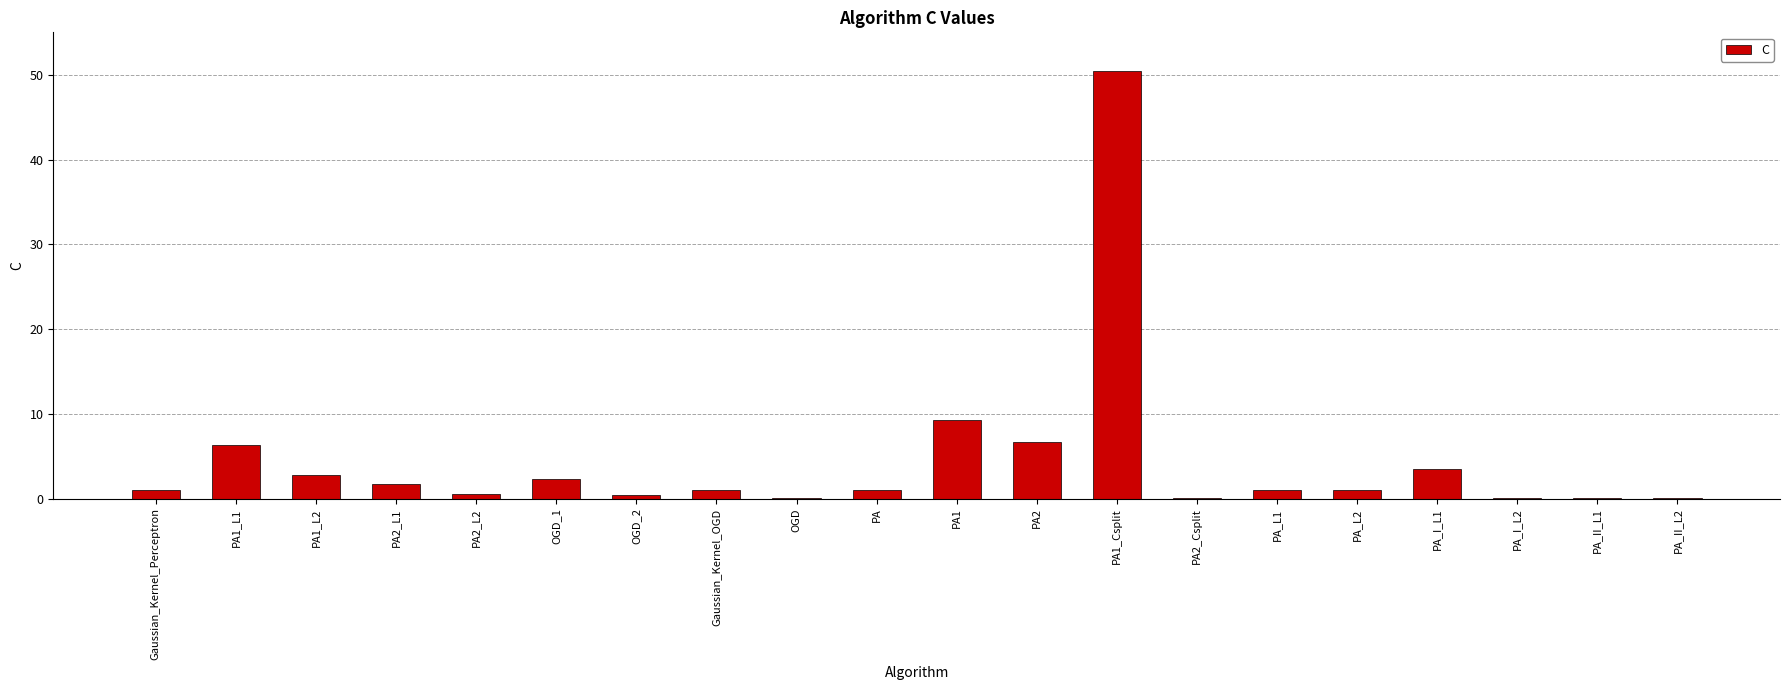

Which category has the highest value across all series?

PA1_Csplit